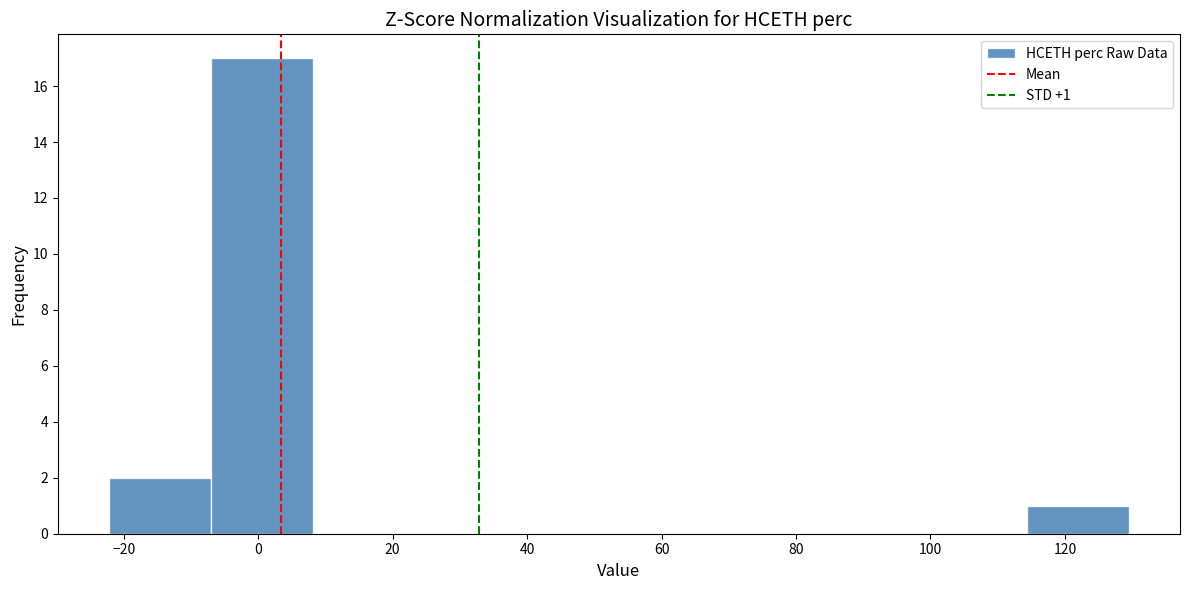

Which range on the x-axis has the tallest bar?

-8 to 8